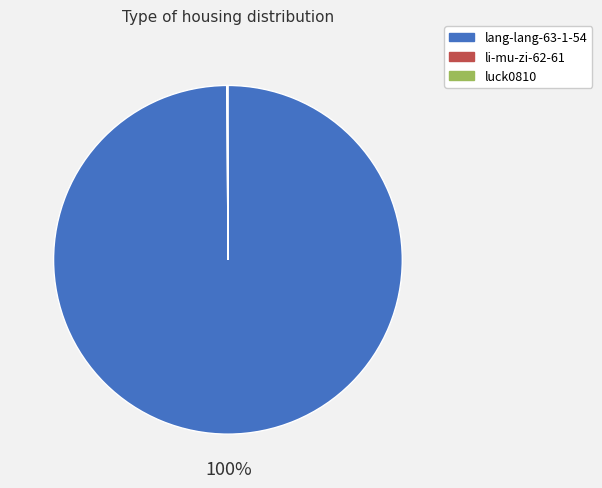

What is the largest slice in the pie chart?

lang-lang-63-1-54